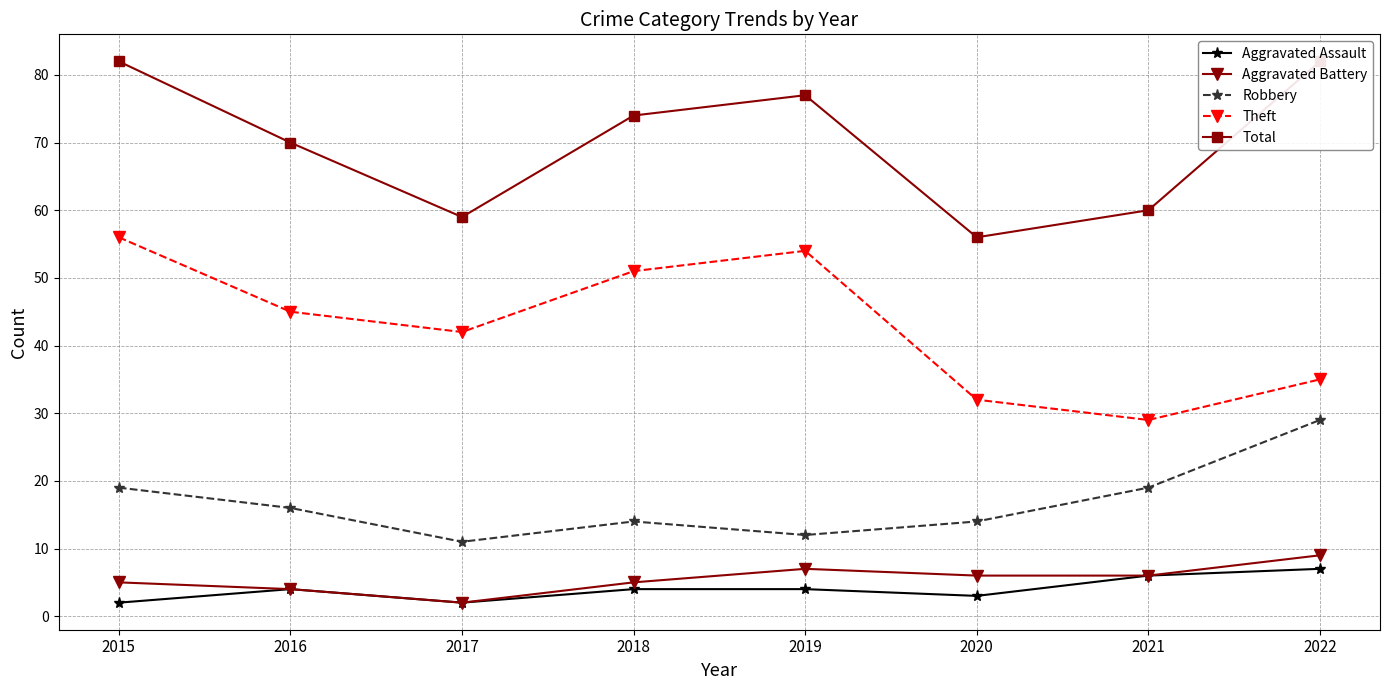

What is the difference between the maximum and minimum values in the Aggravated Battery series?

7